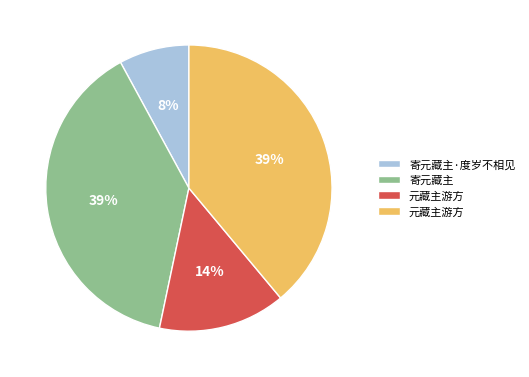

To the nearest percent, what is the average slice percentage?

25%